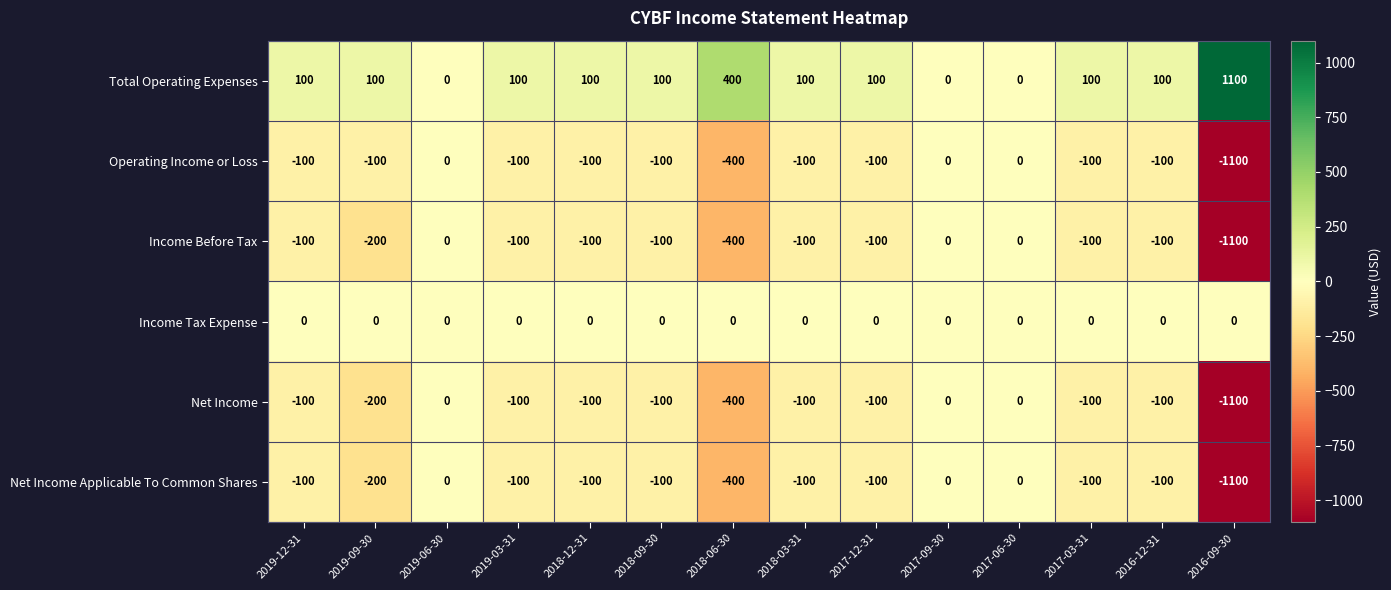

At which category does the chart reach its minimum across all series?

2016-09-30